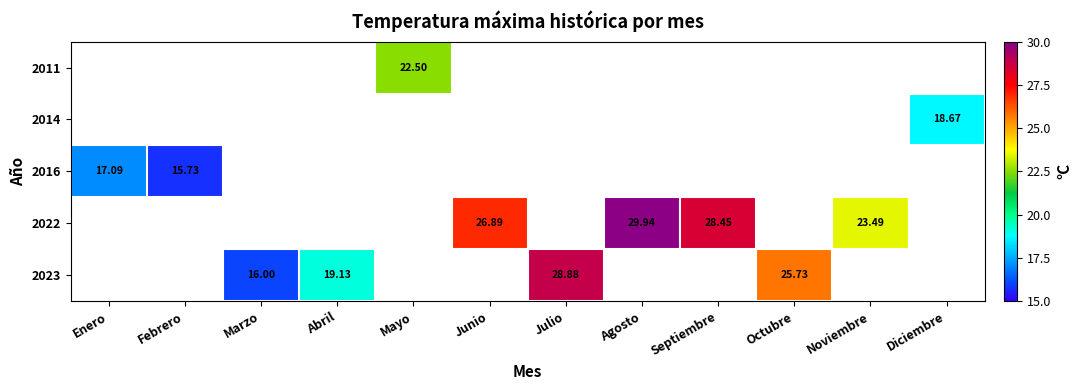

Is the value of 2016 at Febrero greater than the value of 2011 at Mayo?

No